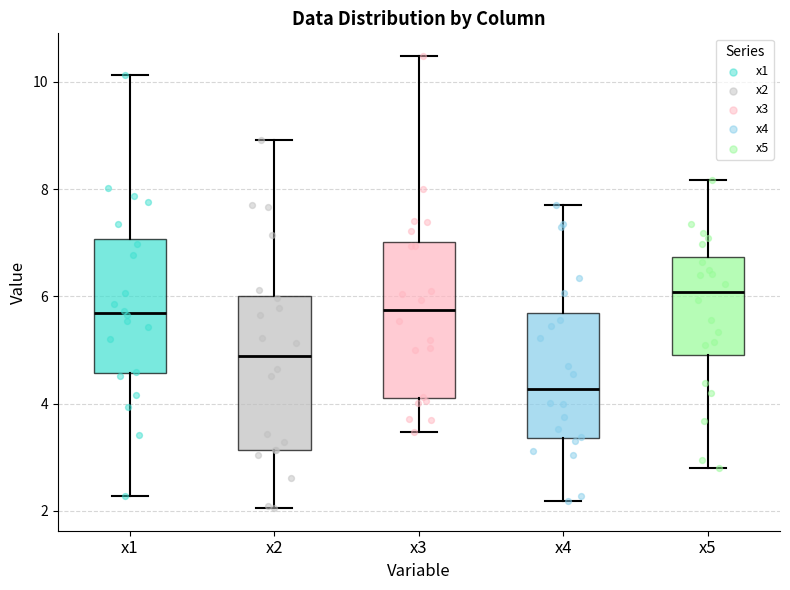

Reading left to right, transcribe this box plot: for each box, give where its median line is, the range the box spans, and where its two whiskers end, as read against the y-axis. The values are not printed on the chart, so give them approximately, as read against the axis.

x1: median 5.6, box 4.6 to 7.0, whiskers 2.2 to 10.2
x2: median 4.8, box 3.2 to 6.0, whiskers 2.0 to 9.0
x3: median 5.8, box 4.0 to 7.0, whiskers 3.4 to 10.4
x4: median 4.2, box 3.4 to 5.6, whiskers 2.2 to 7.6
x5: median 6.0, box 5.0 to 6.8, whiskers 2.8 to 8.2